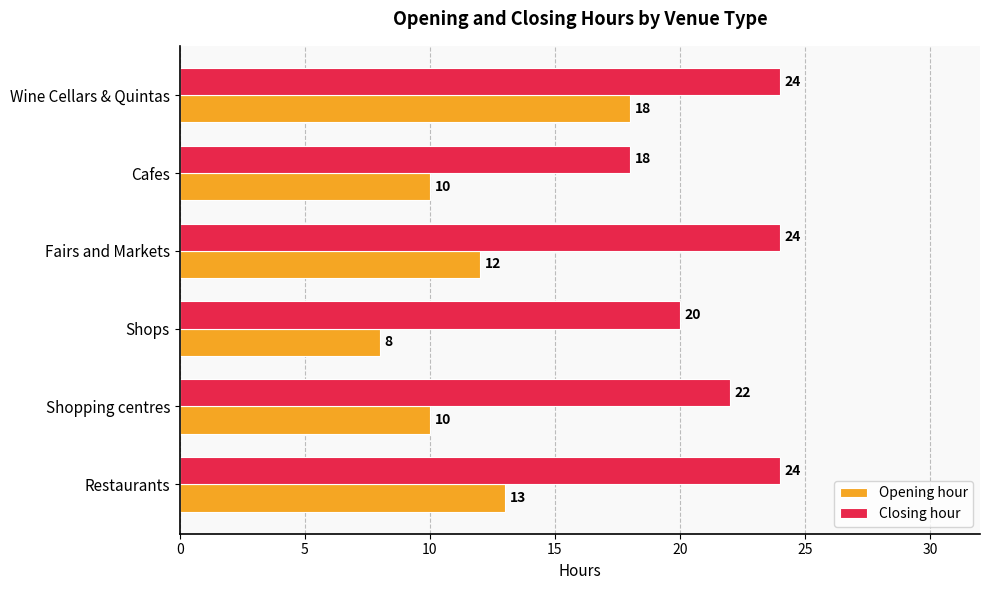

The value of Closing hour at Fairs and Markets is 34. True or false?

False